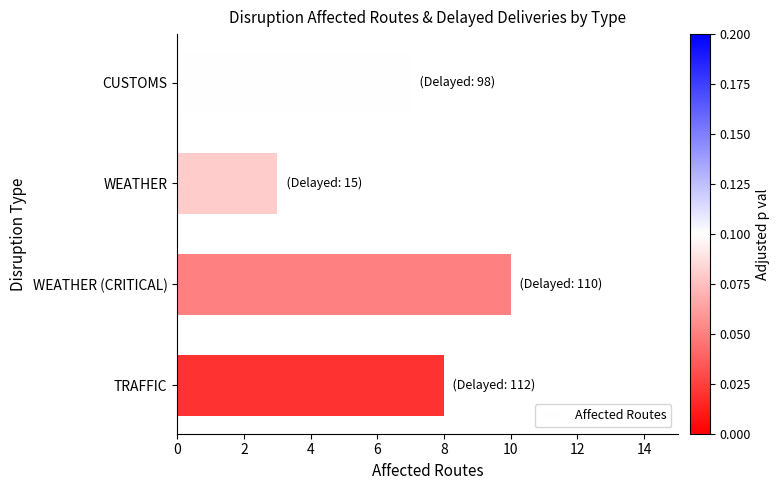

What is the sum of the values at WEATHER (CRITICAL) and TRAFFIC?

18